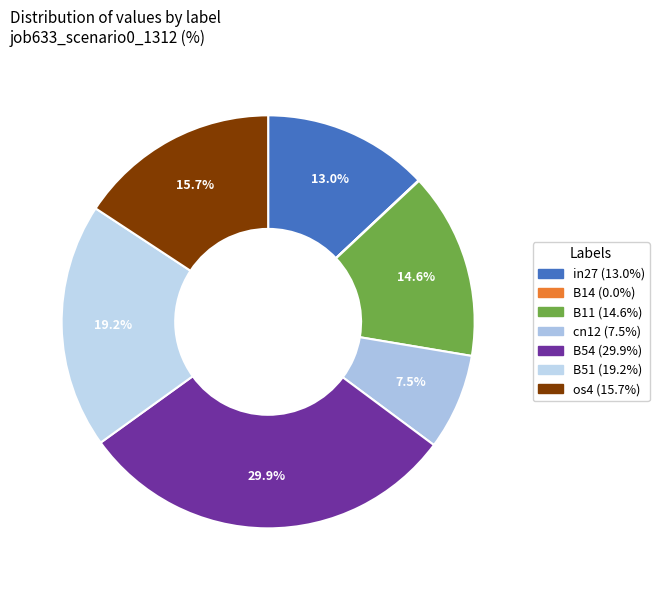

How much of the chart is everything except cn12?

92.5%